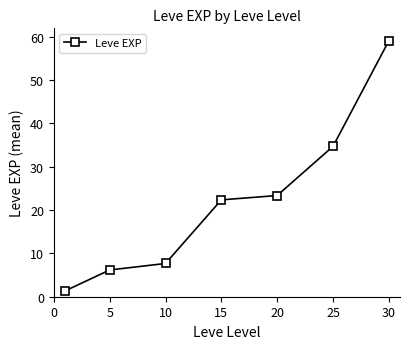

What is the average value?

22.1